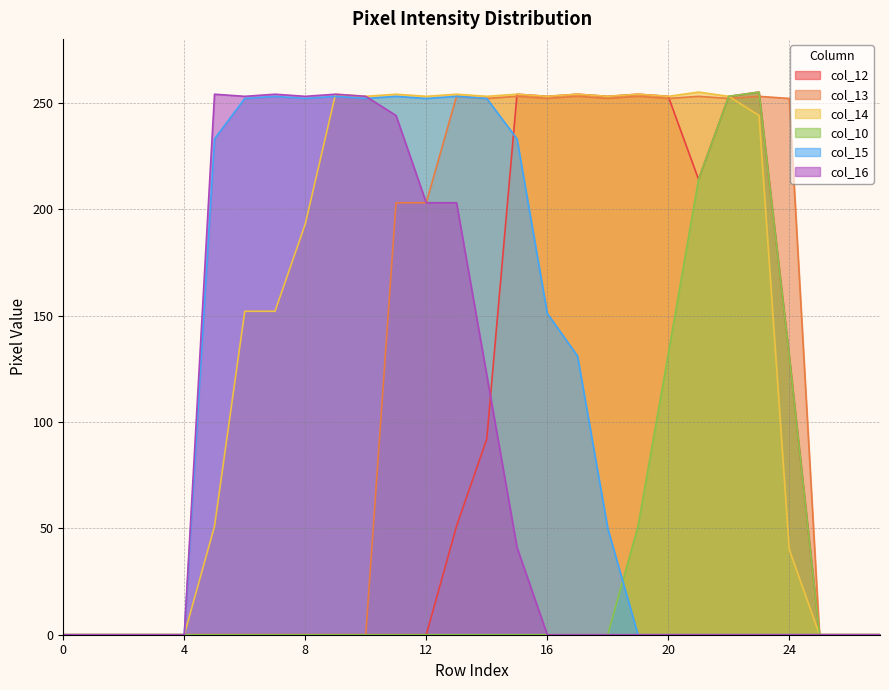

What is the greatest value displayed?

255